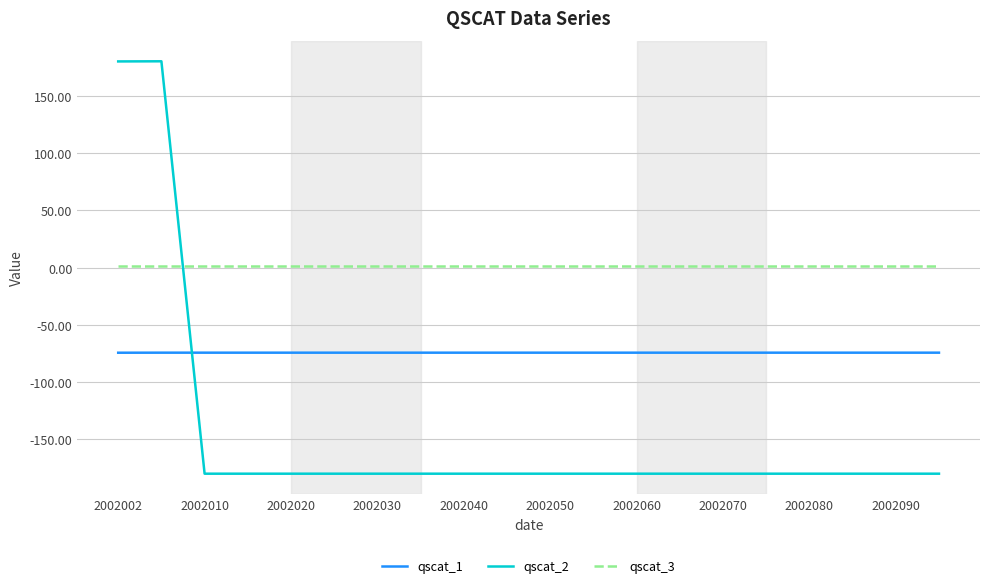

Is this an area chart (filled region under the line)?

No